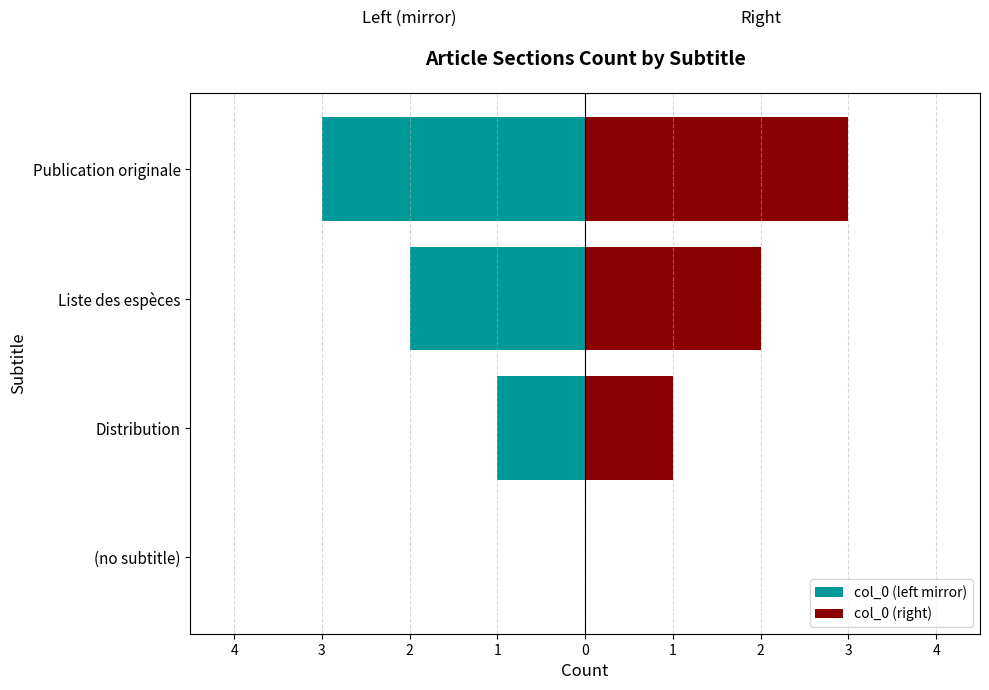

What is the approximate value of col_0 (left mirror) at Liste des espèces?

-2